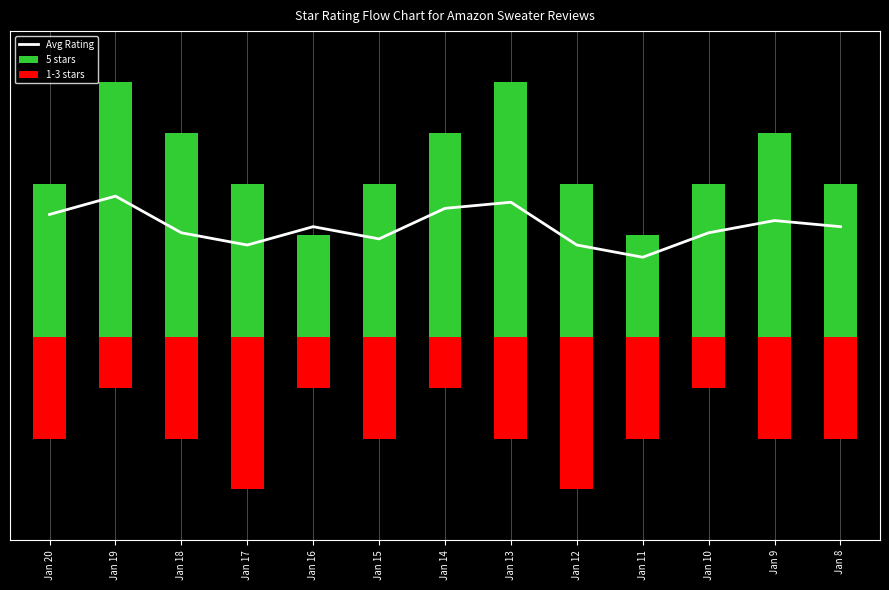

What is the maximum value for 1-3 stars?

-1.0